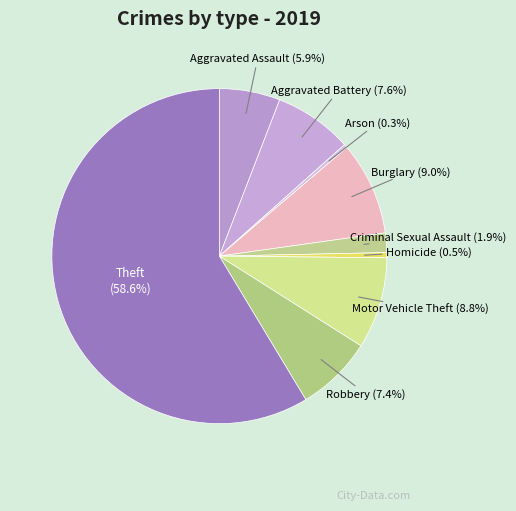

How much of the chart is everything except Burglary?

91.0%